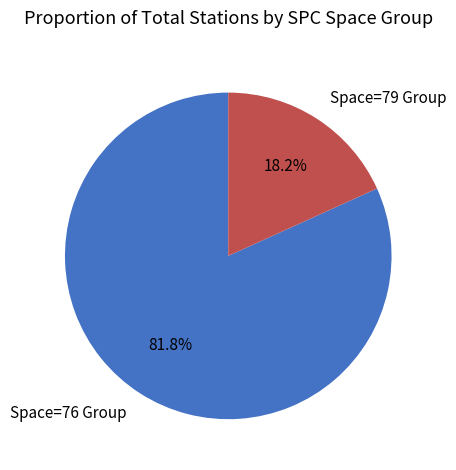

Which has a higher value, Space=76 Group or Space=79 Group?

Space=76 Group